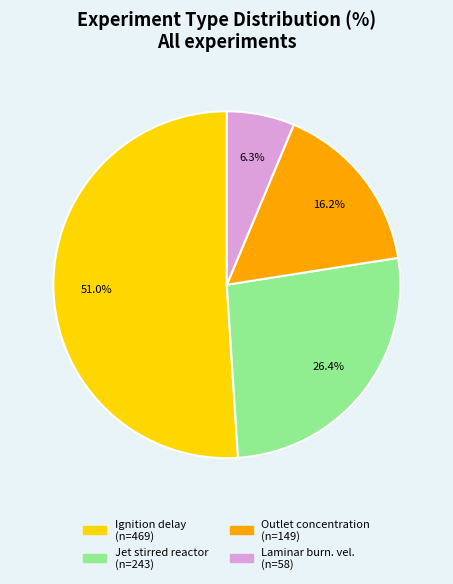

Does any single category account for the majority?

Yes